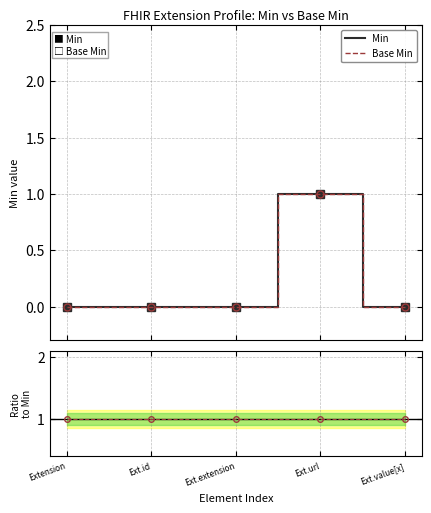

Which series has the largest total across all categories?

Base Min / Min